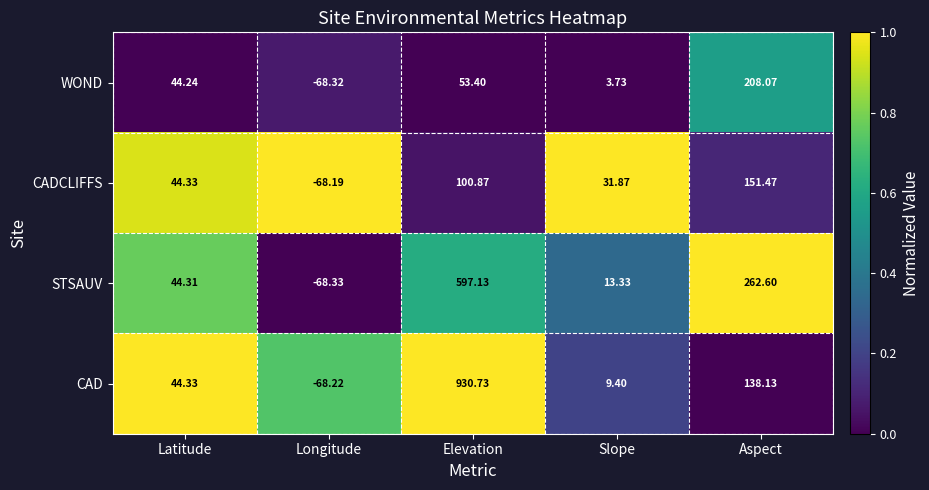

At which label does WOND reach its peak?

Aspect